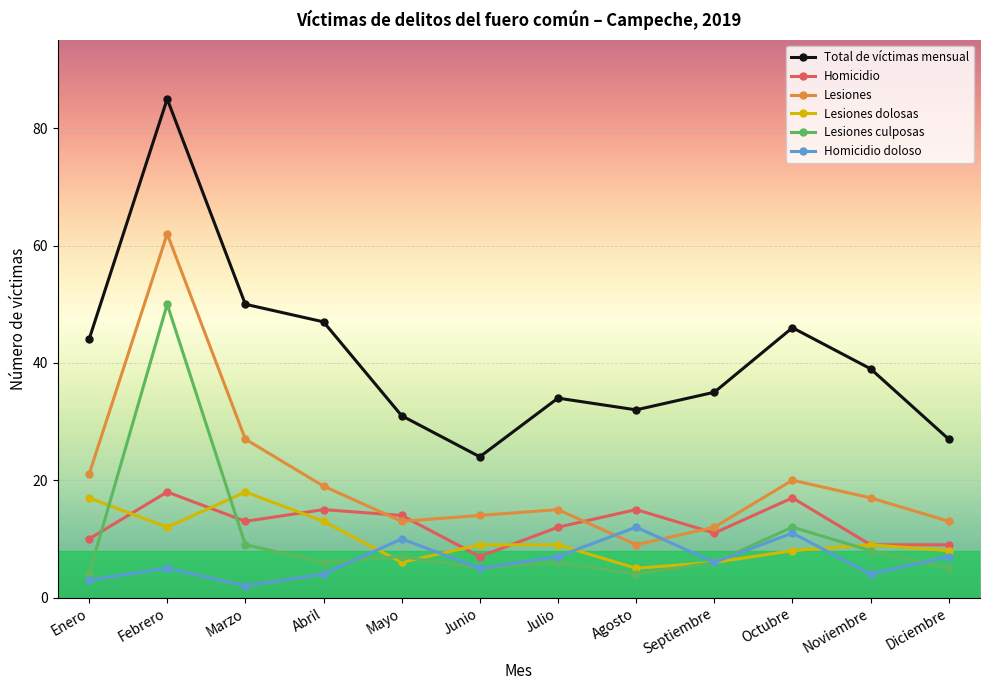

What value does the Homicidio series have at Febrero, to the nearest 10?

20